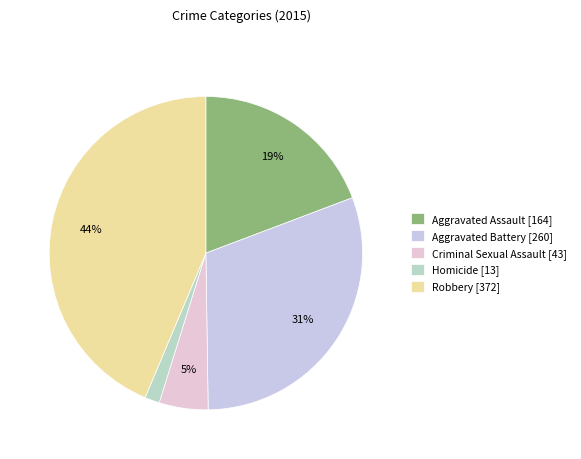

What portion of the pie excludes Robbery?

56.3%